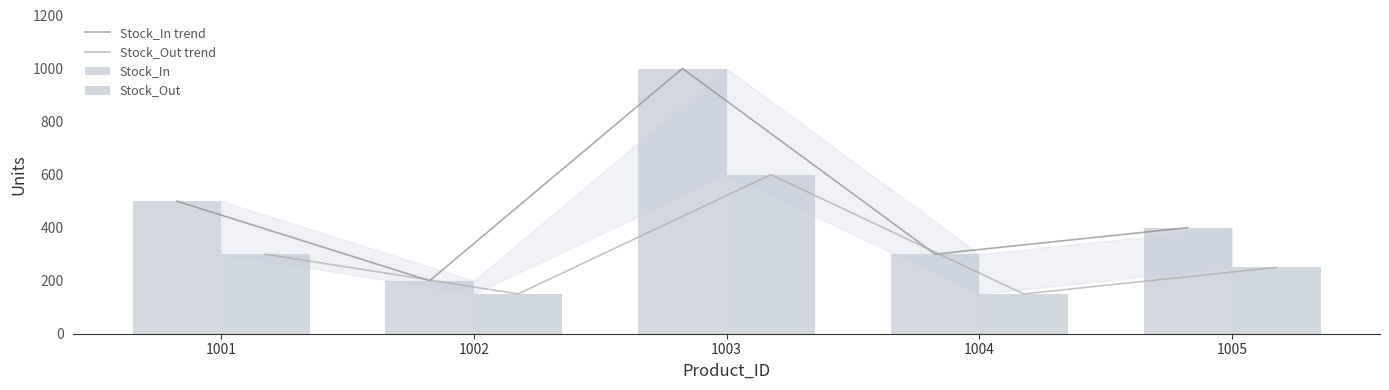

What is the average value of the Stock_In trend series?

480